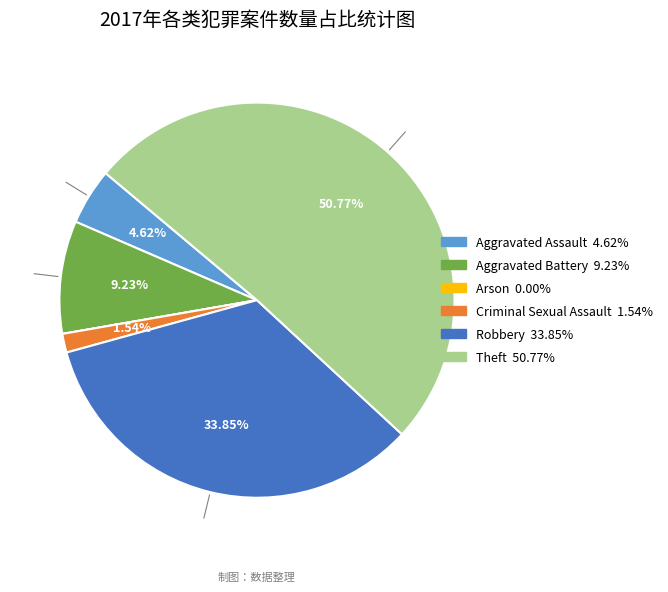

Which has a higher value, Criminal Sexual Assault or Aggravated Assault?

Aggravated Assault